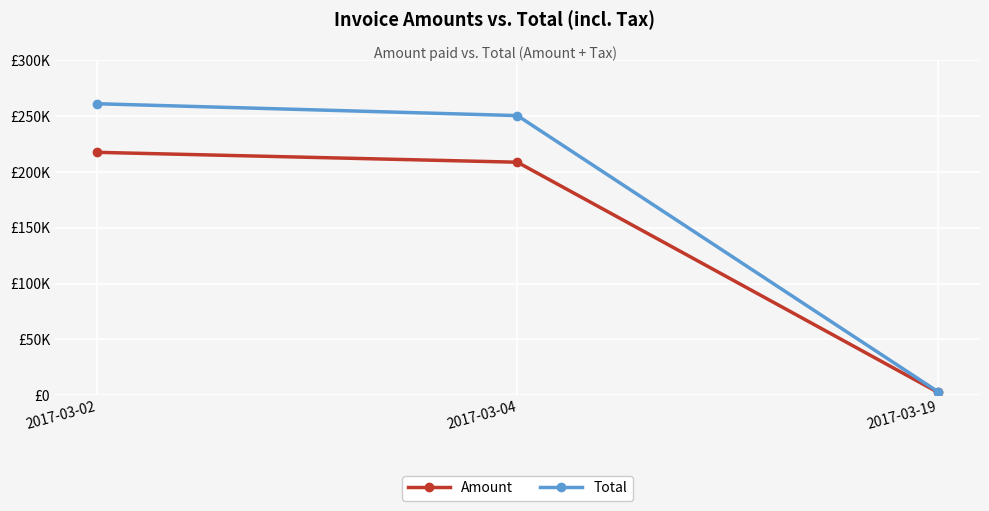

True or false: Amount has a value of 46383.1 at 2017-03-02.

False